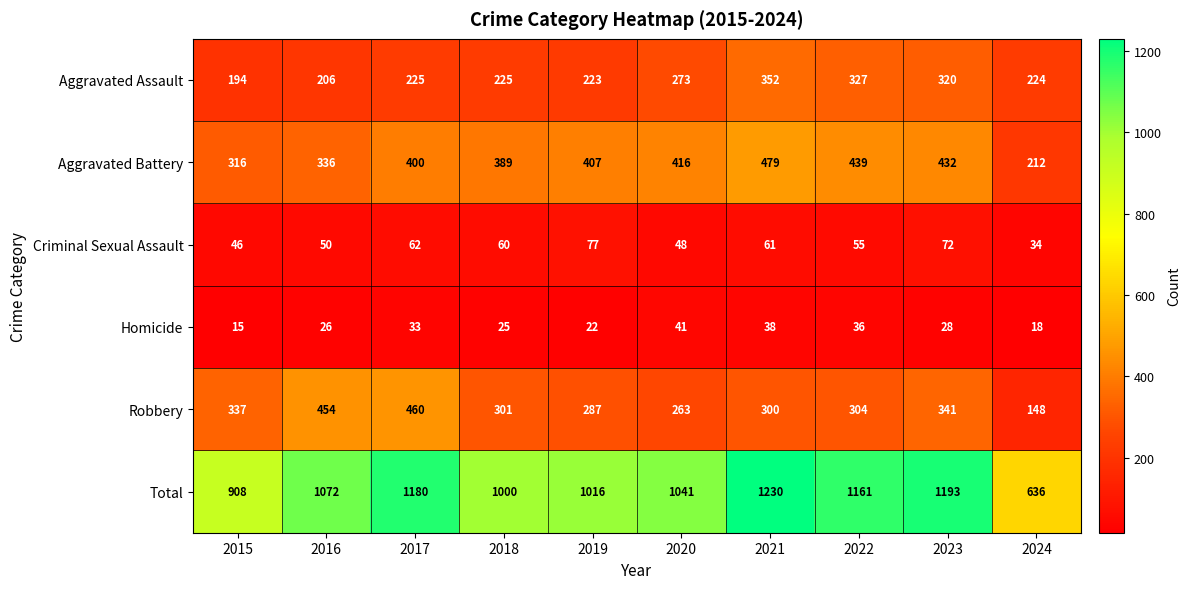

What is the approximate value of Aggravated Assault at 2019?

223